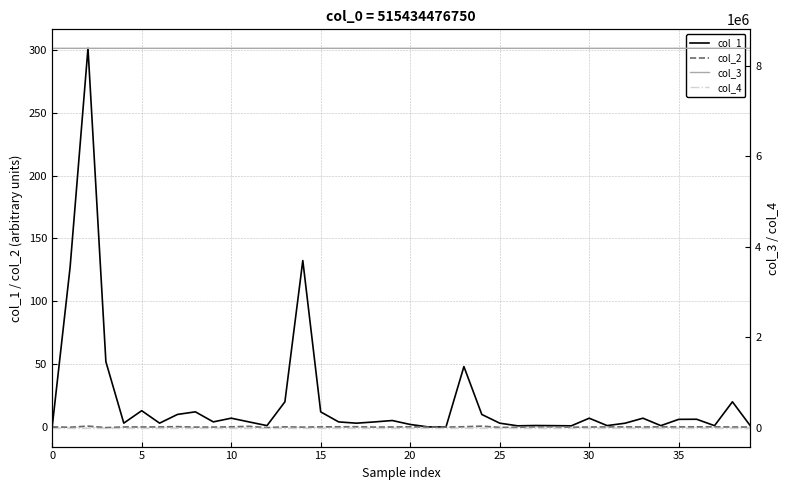

What is the value of the col_3 point at the 36th from the left?

8388736.0